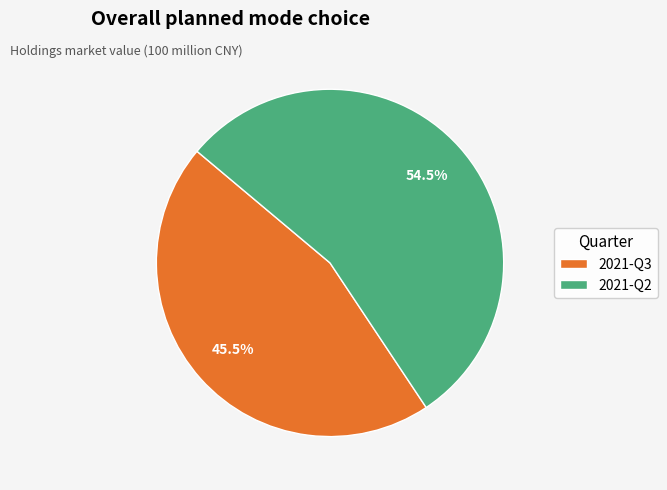

How many segments does this pie chart have?

2